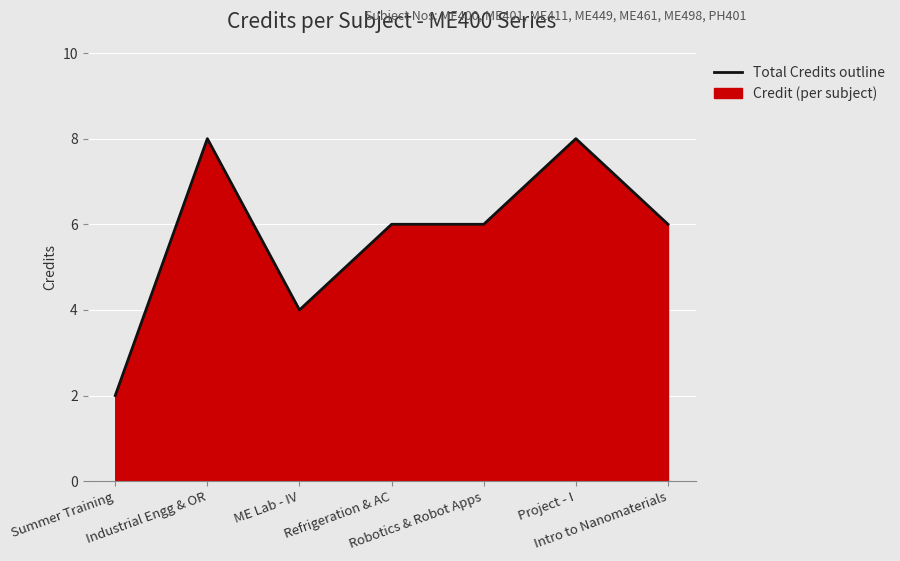

Rank the categories by value from highest to lowest.

Industrial Engg & OR, Project - I, Refrigeration & AC, Robotics & Robot Apps, Intro to Nanomaterials, ME Lab - IV, Summer Training